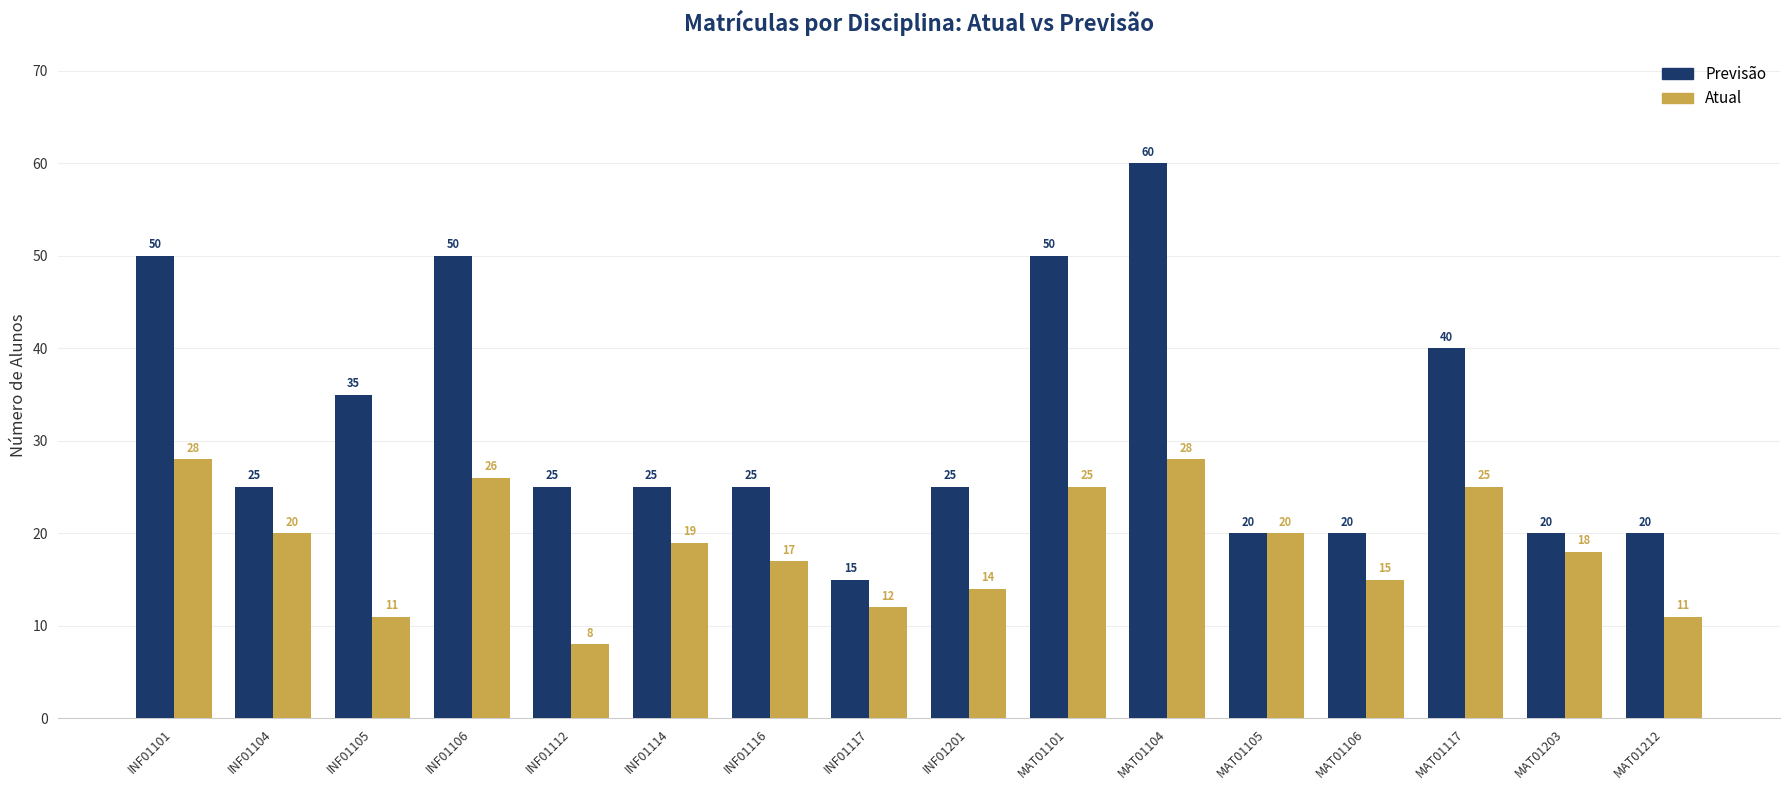

Is it true that Atual equals 16 at INF01106?

False